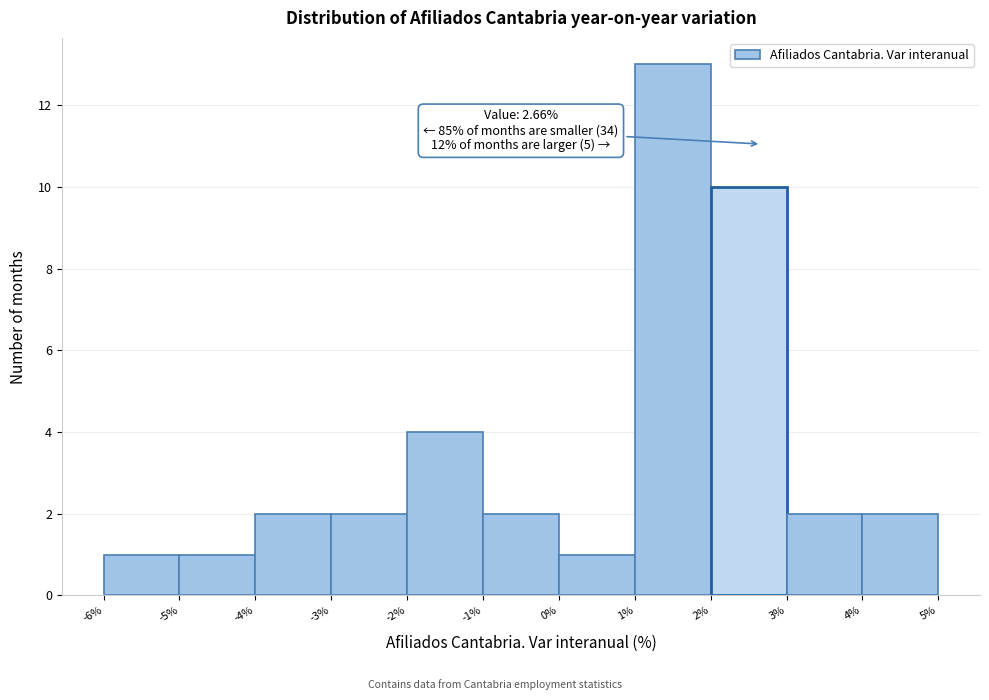

Which range on the x-axis has the tallest bar?

1% to 2%